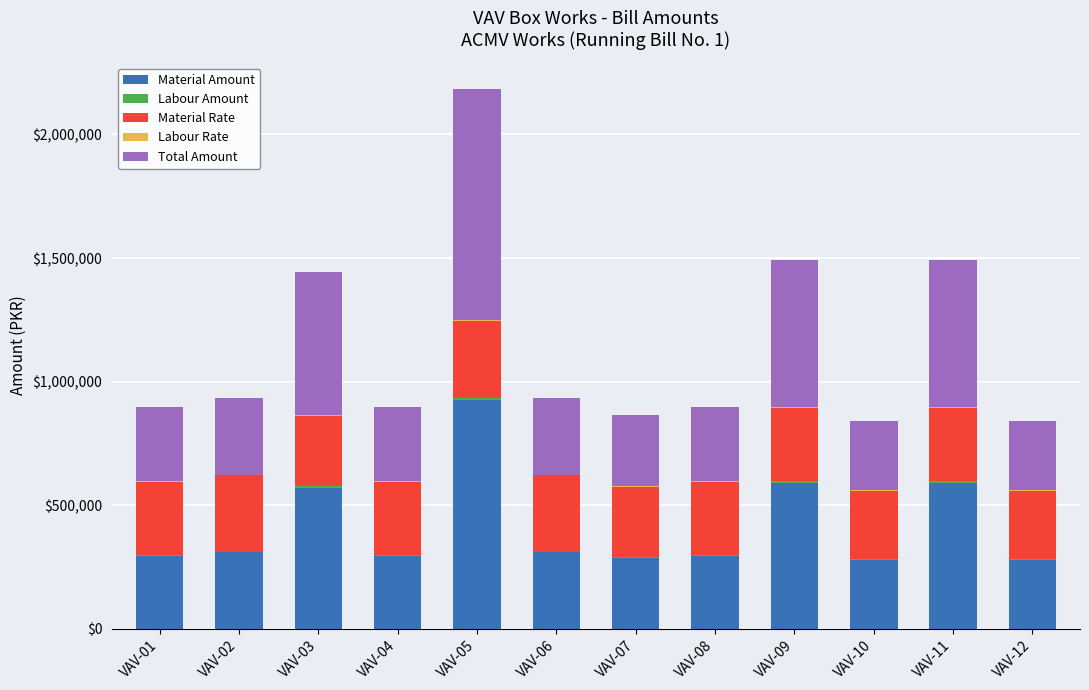

Which category has the highest value in the Material Amount series?

VAV-05